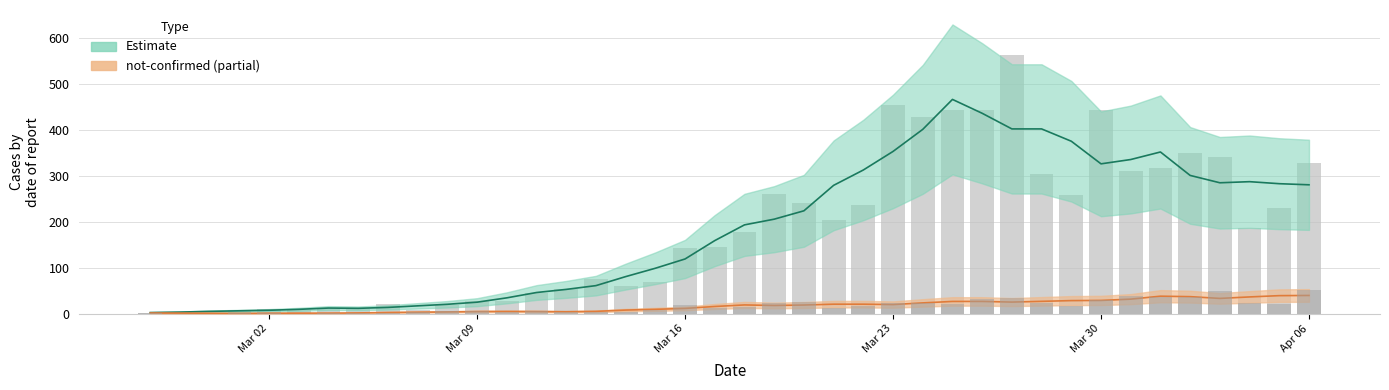

Reading right to left, extract all data points from this chart.

confirmed: 328	230	187	340	350	316	310	442	258	303	562	444	442	428	454	236	204	240	261	177	145	142	69	61	76	54	44	28	27	18	7	21	11	10	8	10	7	1	4	2
not-confirmed: 51	20	24	49	37	35	39	29	17	23	33	31	21	24	23	17	13	25	24	14	12	19	8	3	4	4	5	4	5	5	3	1	1	2	0	1	1	0	0	2